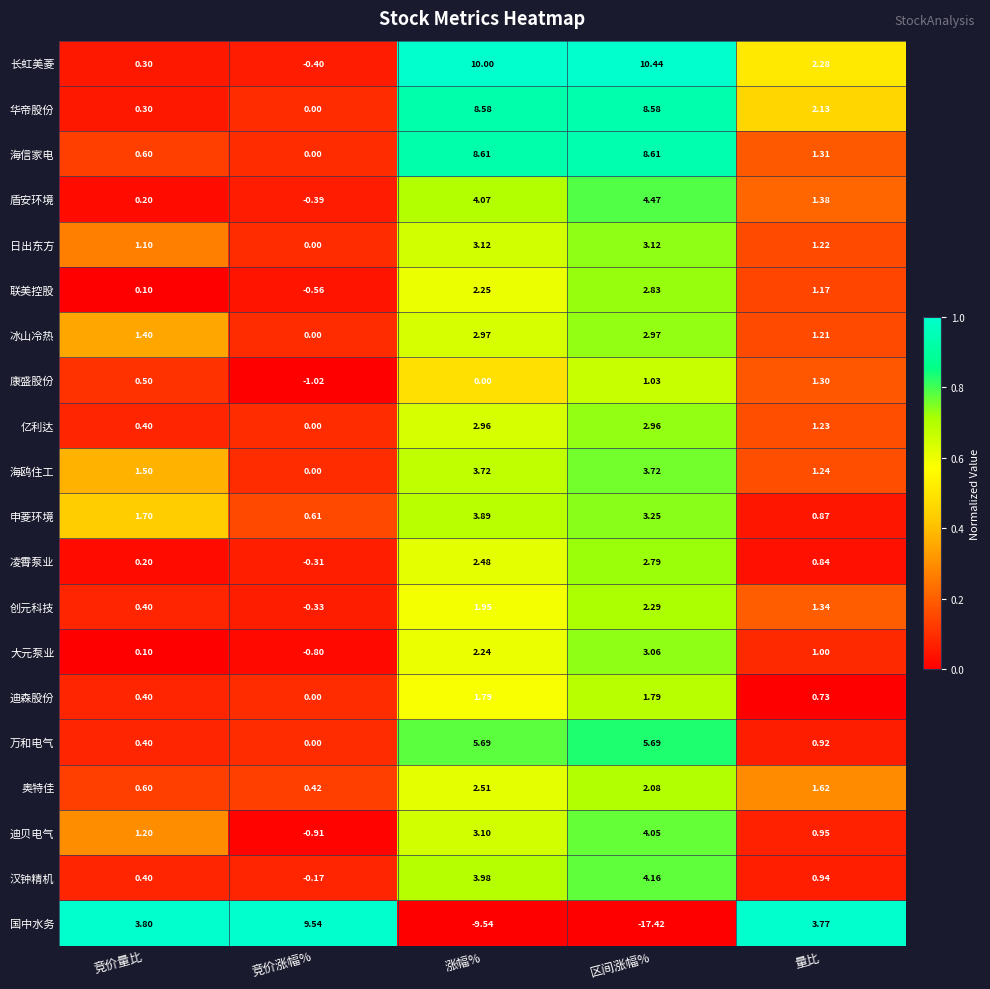

At which category is the sum across all series the highest?

涨幅%